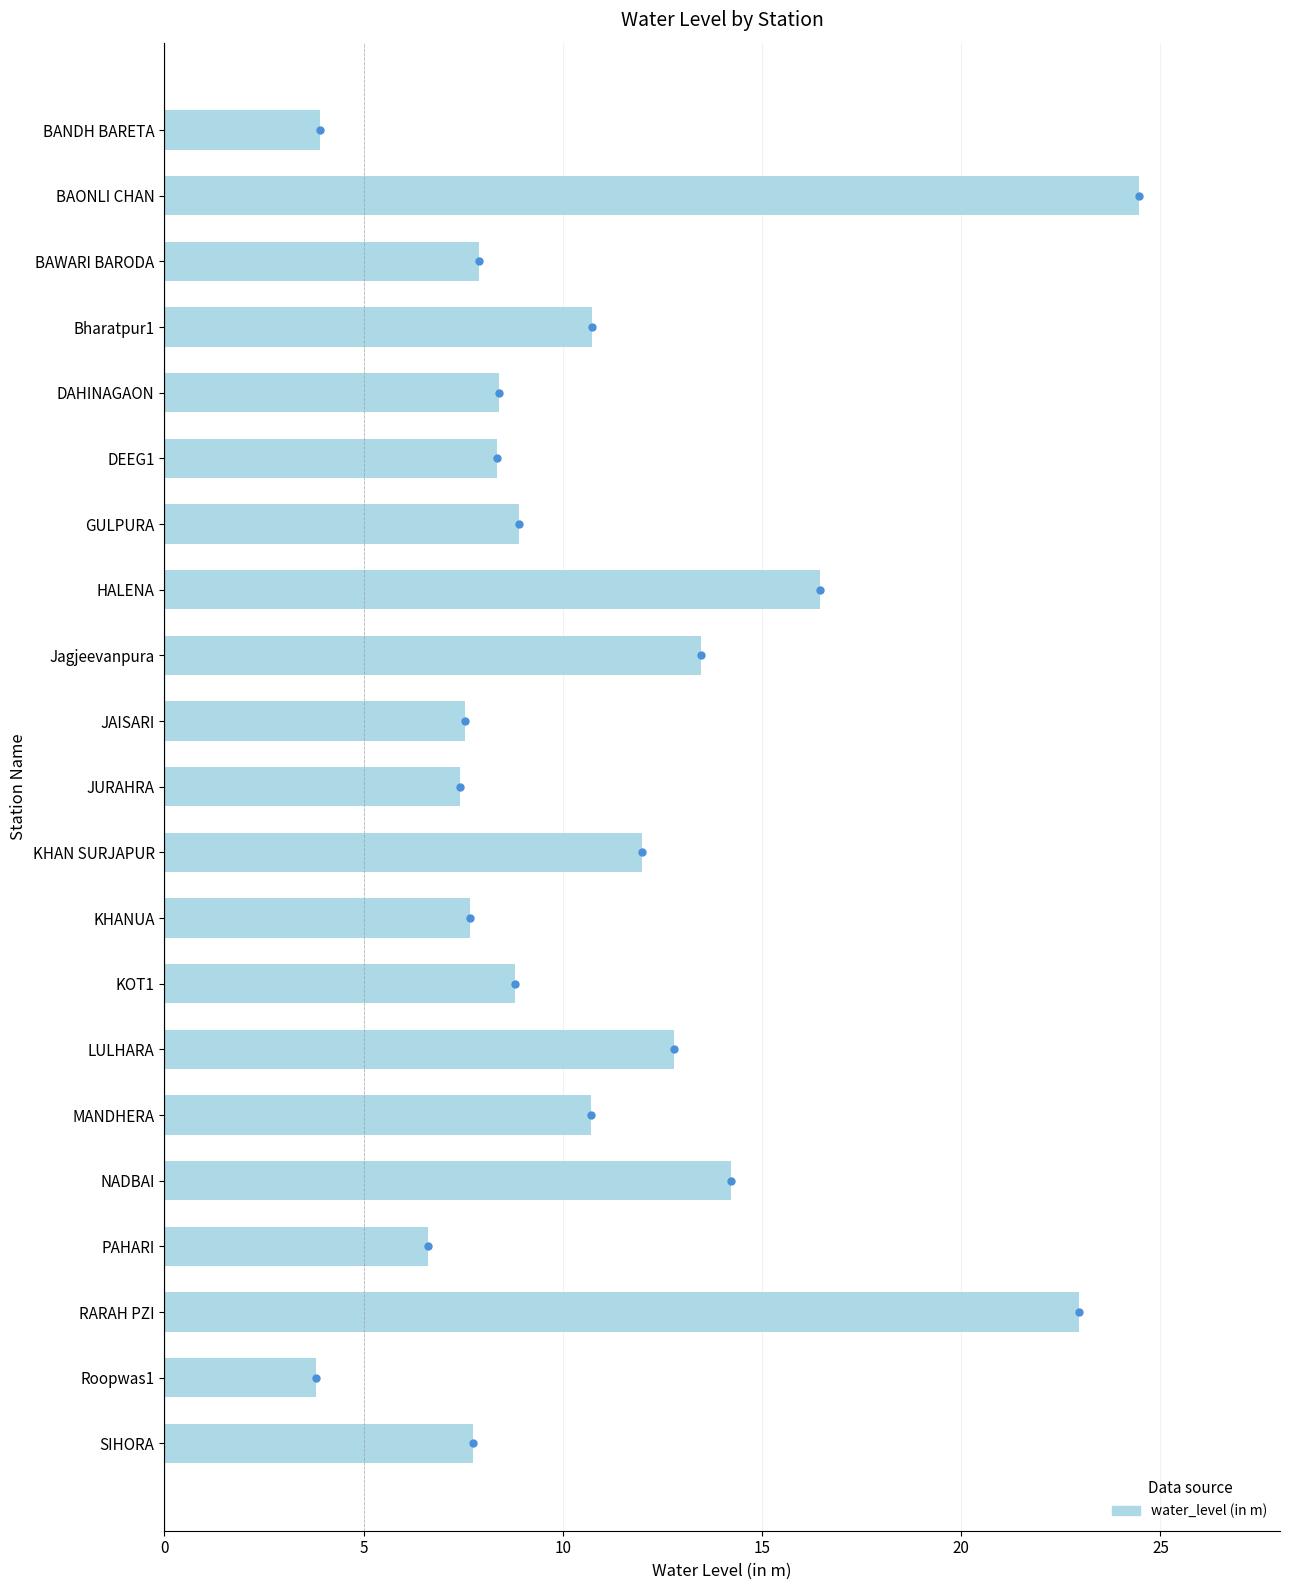

Which has a higher value, MANDHERA or SIHORA?

MANDHERA